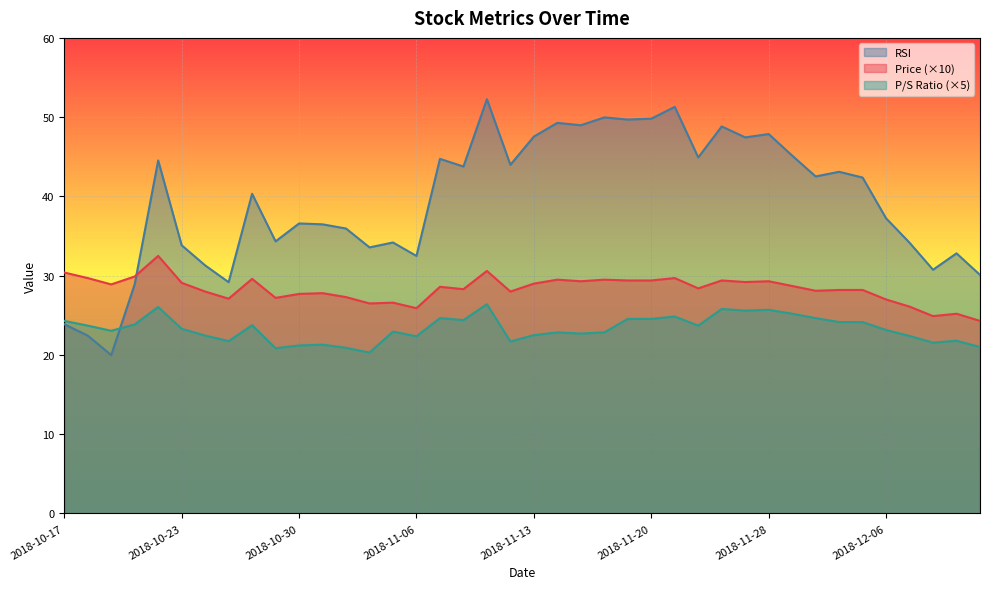

Between 2018-11-27 and 2018-10-31, which is larger?

2018-11-27